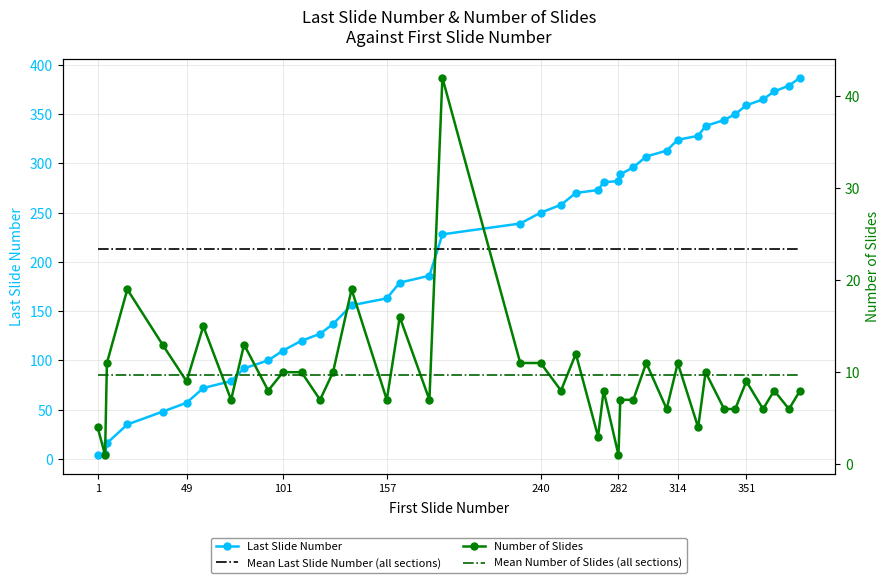

True or false: Mean Last Slide Number (all sections) and Last Slide Number cross at least once.

True